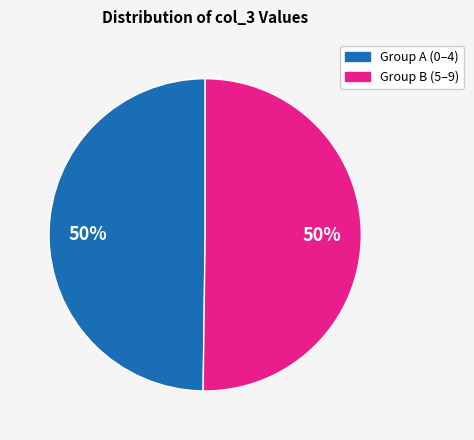

The Group A (0–4) slice represents 60% of the pie. True or false?

False